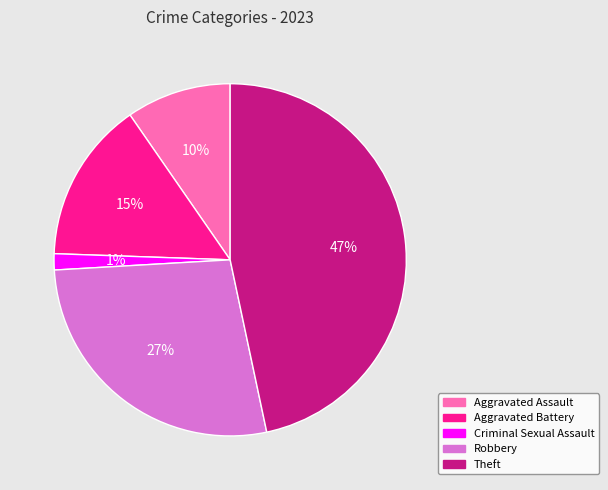

Combined, do Theft and Criminal Sexual Assault account for over 50%?

No